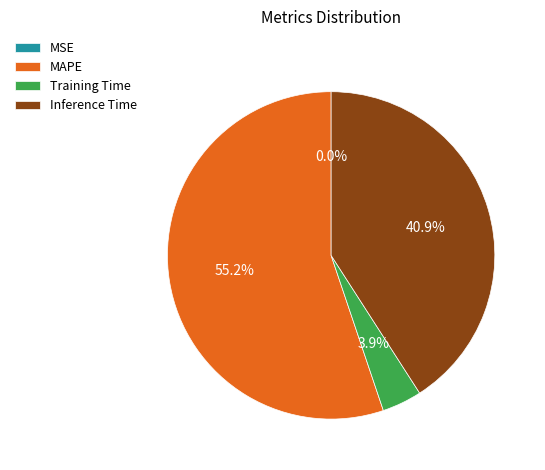

What is the largest slice in the pie chart?

MAPE